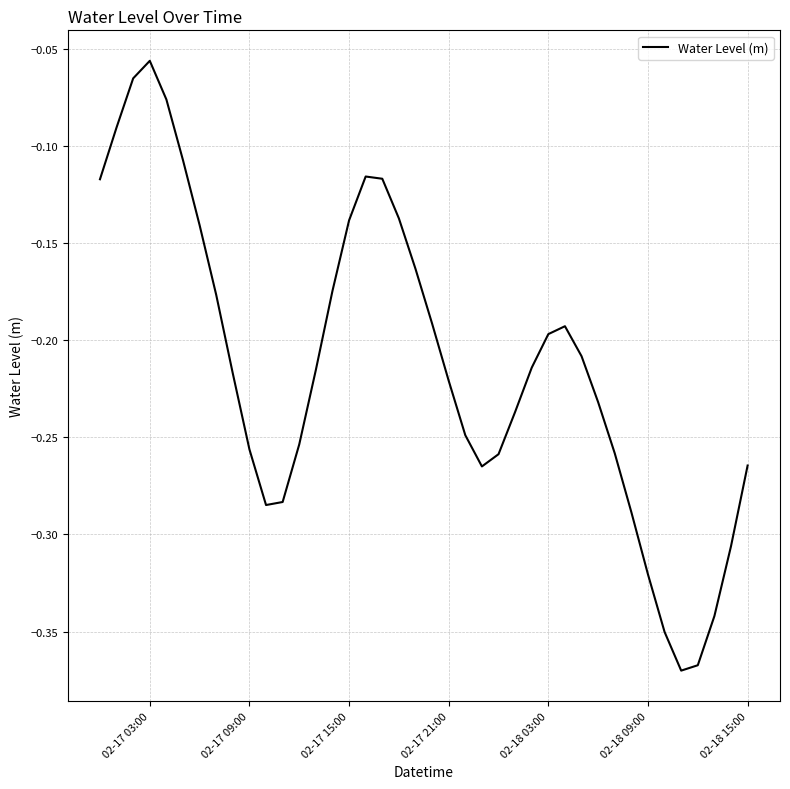

What is the difference between the maximum and minimum values?

0.3